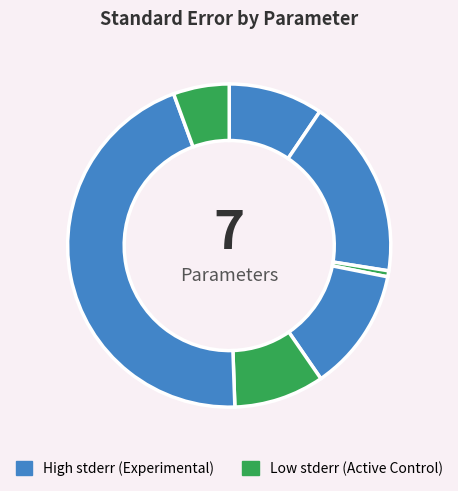

How many slices are in this pie chart?

7